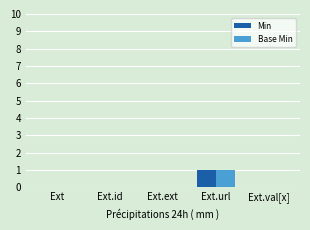

The value of Base Min at Ext.ext is 0. True or false?

True